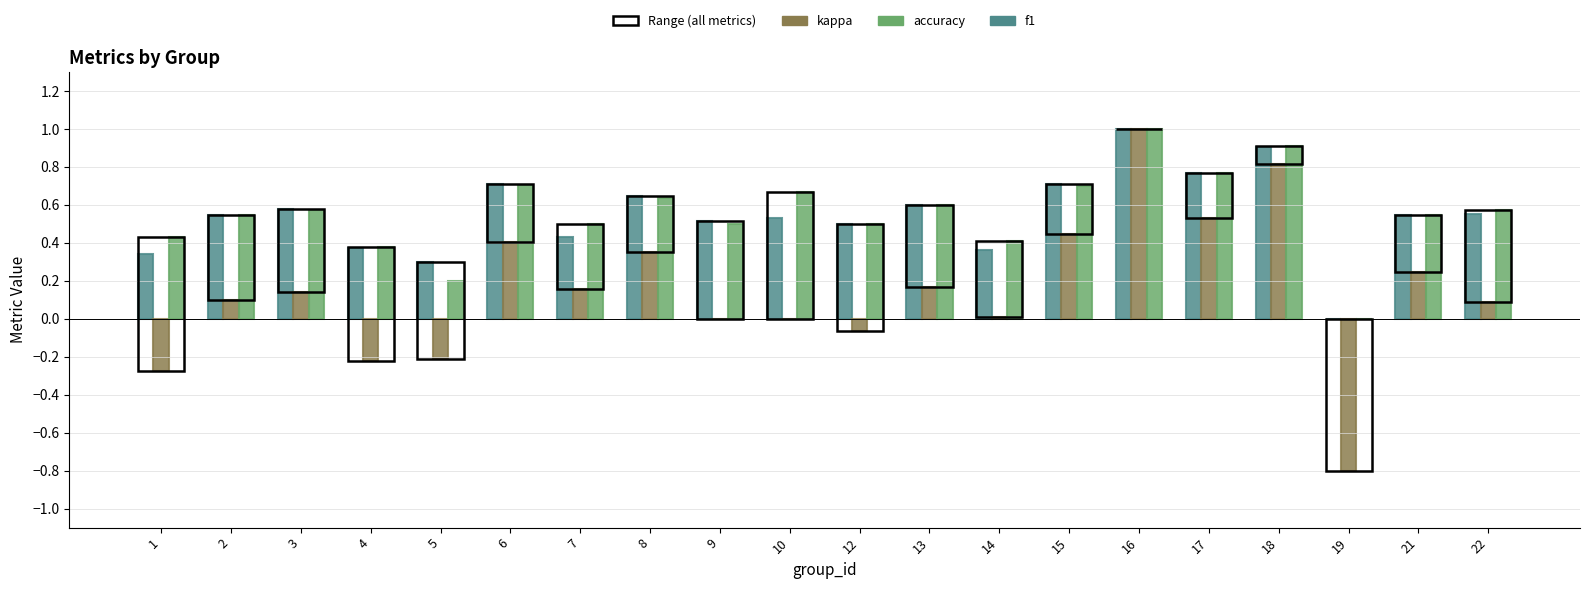

Is the value of f1 at 6 greater than the value of kappa at 13?

Yes